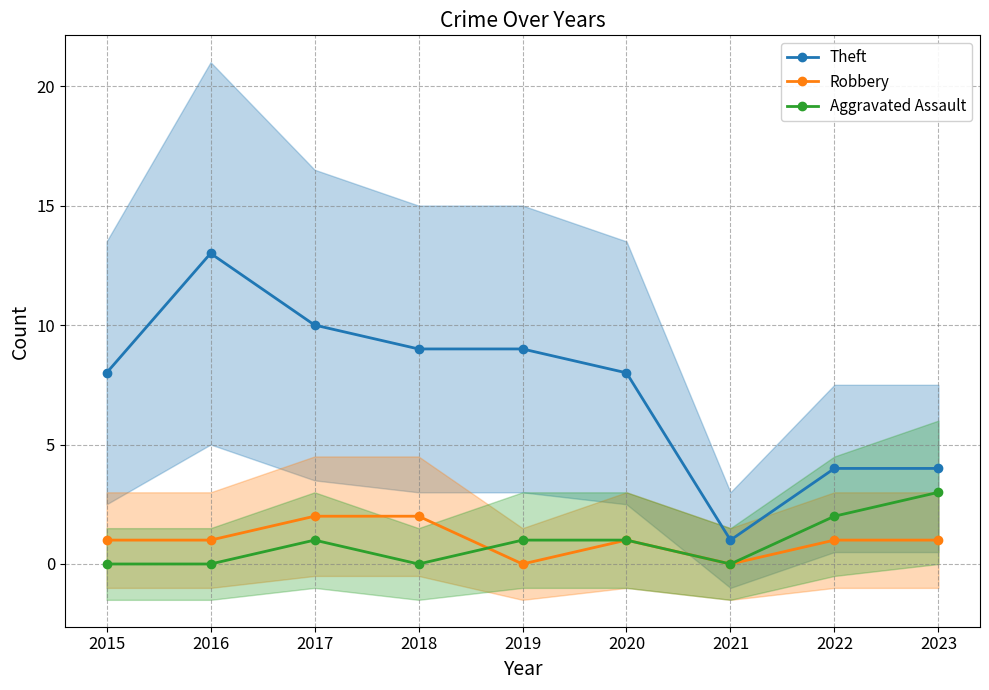

Rank the categories by Robbery value from highest to lowest.

2017, 2018, 2015, 2016, 2020, 2022, 2023, 2019, 2021